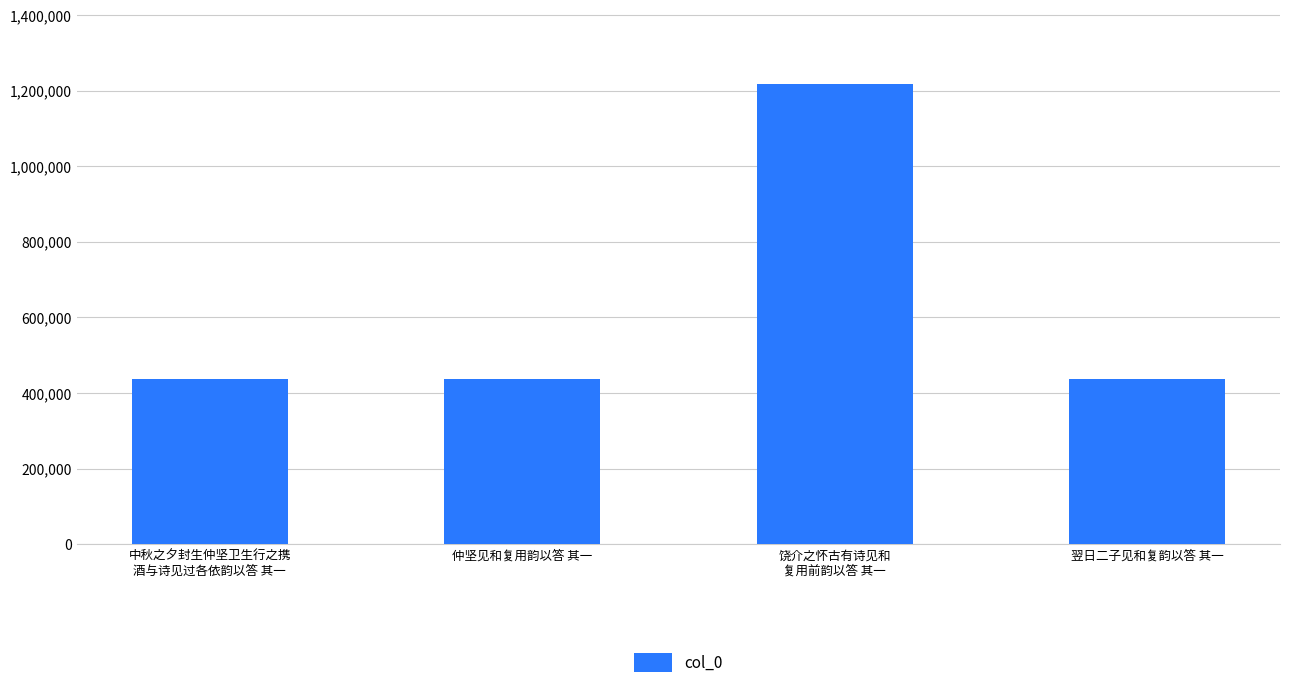

What is the change in value from 仲坚见和复用韵以答 其一 to 饶介之怀古有诗见和
复用前韵以答 其一?

+782876